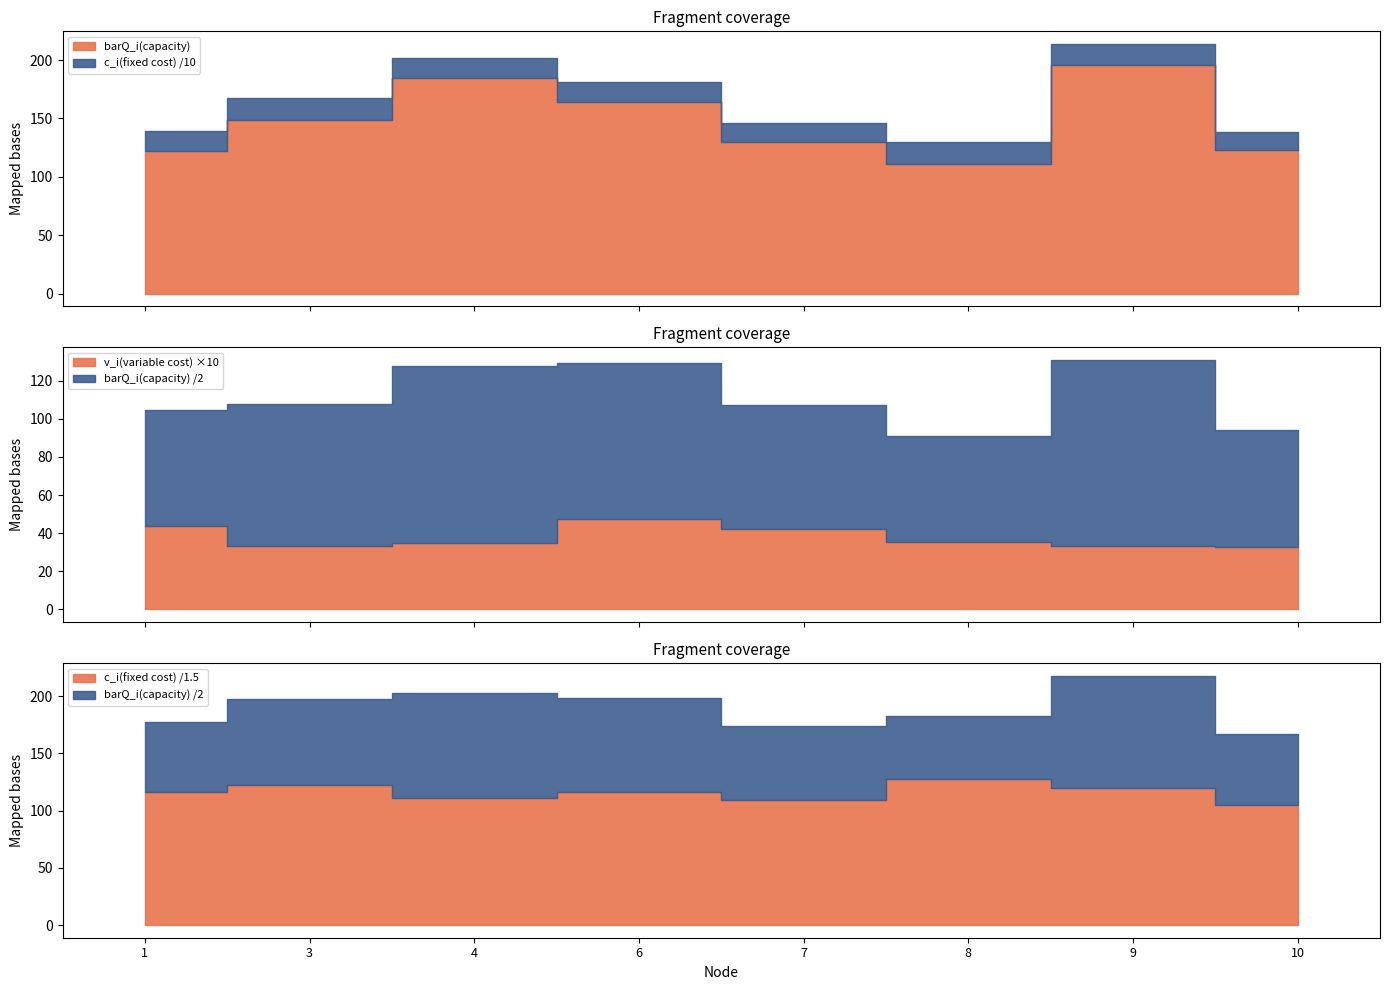

True or false: v_i(variable cost) has more than 0 points higher than both neighbors.

True